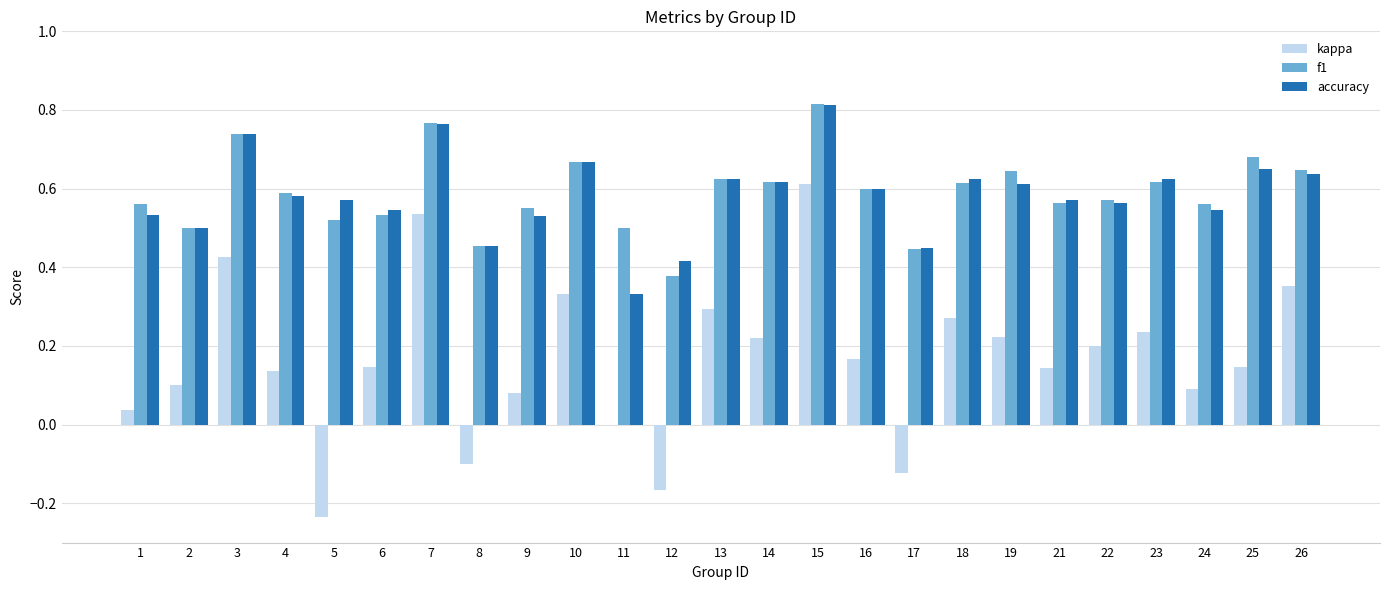

True or false: accuracy has a value of 0.2 at 24.

False